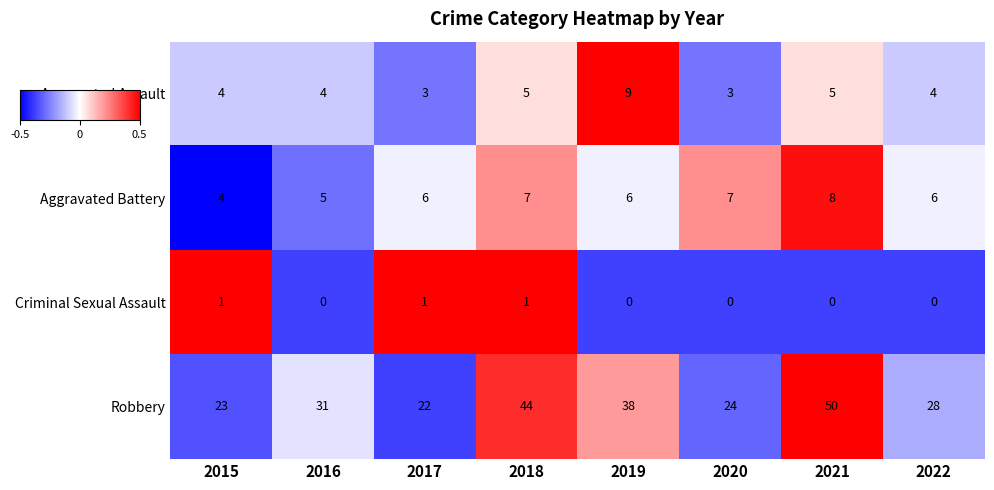

At how many categories does at least one series exceed 0?

8